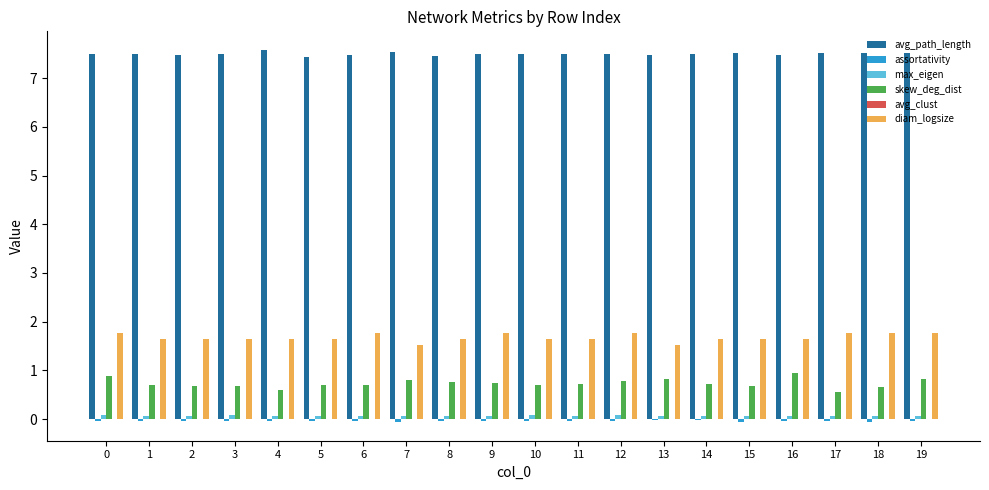

Count the number of data series in this chart.

6